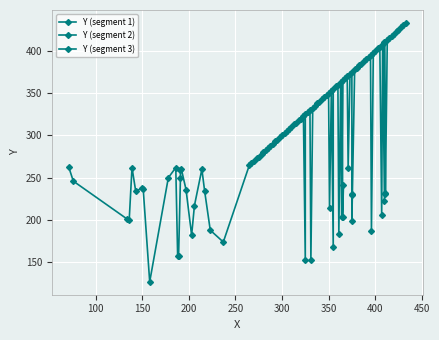

What is the difference between the maximum and minimum values in the Y (segment 3) series?

246